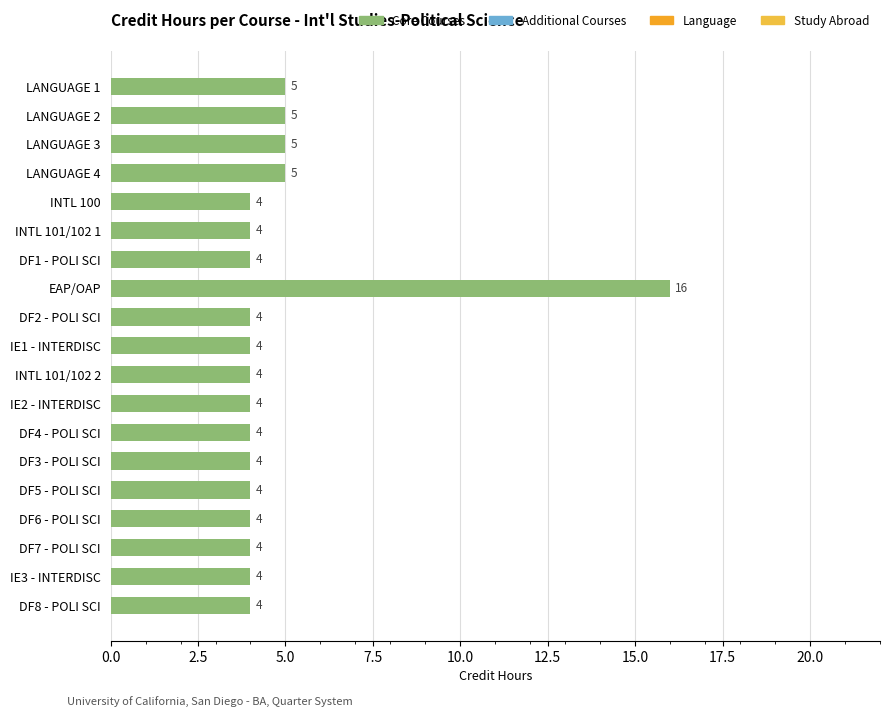

Does the chart contain any negative values?

No